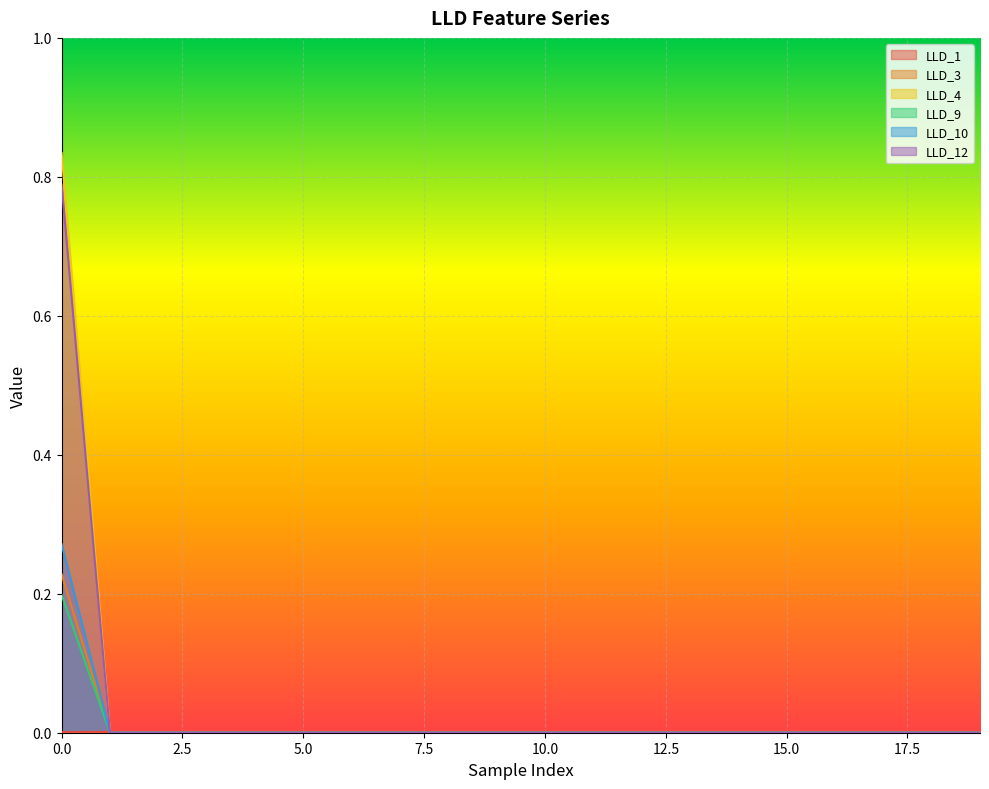

Is the value of LLD_3 at 5 greater than the value of LLD_4 at 5?

No